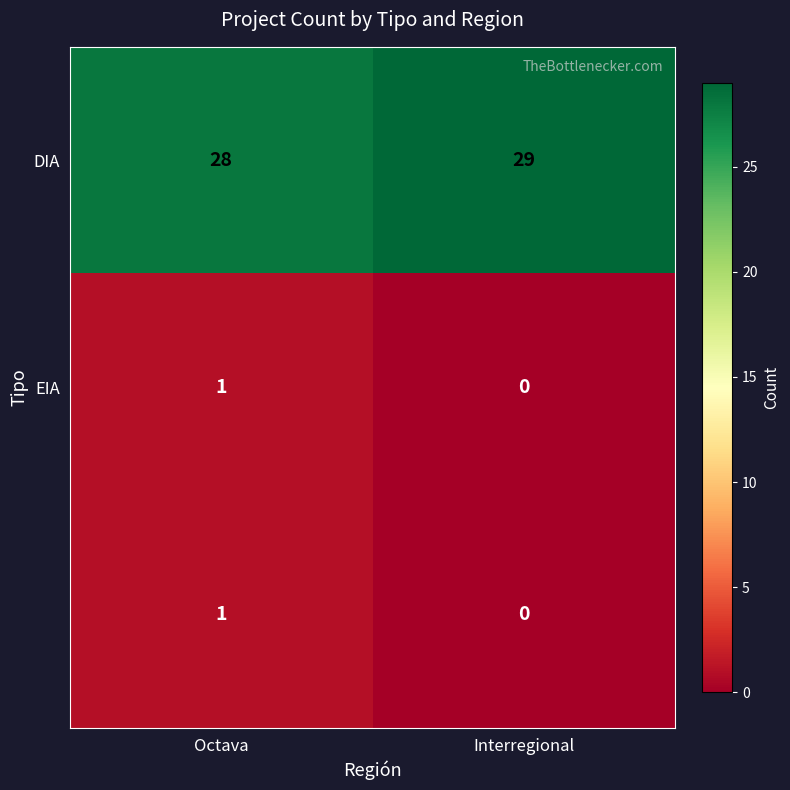

How many series are shown in this chart?

3